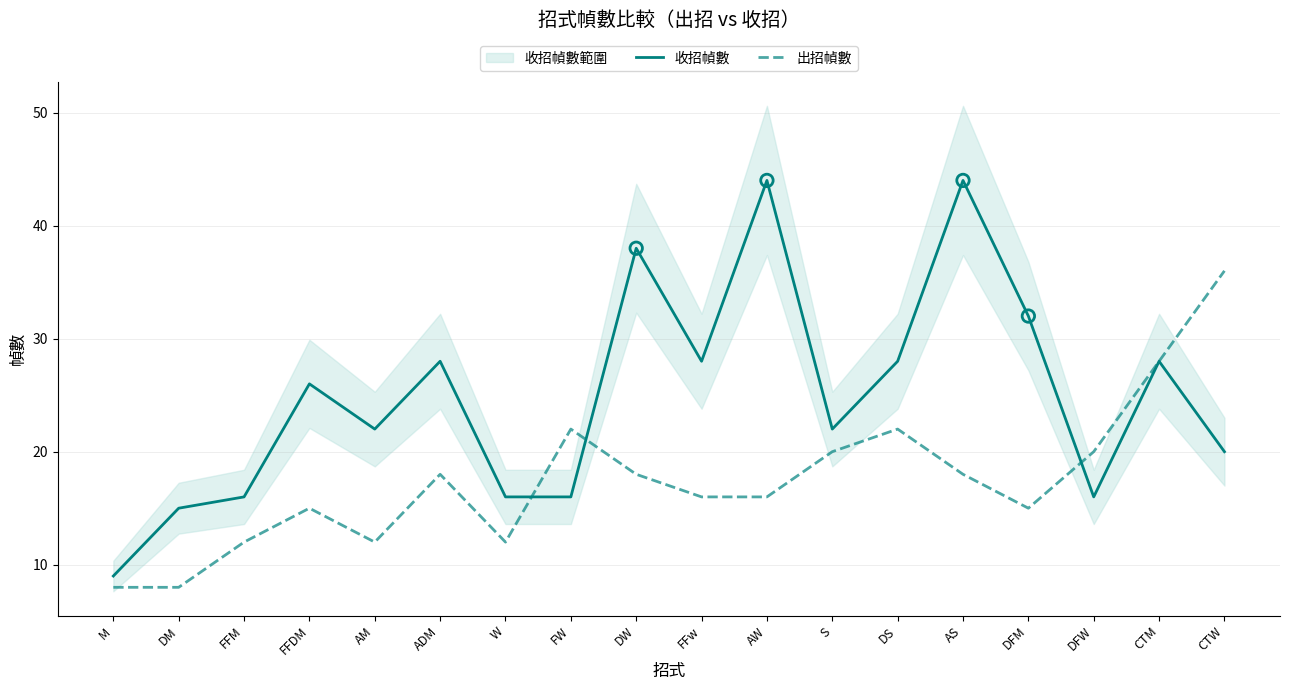

Which series contains the highest Y value?

收招幀數